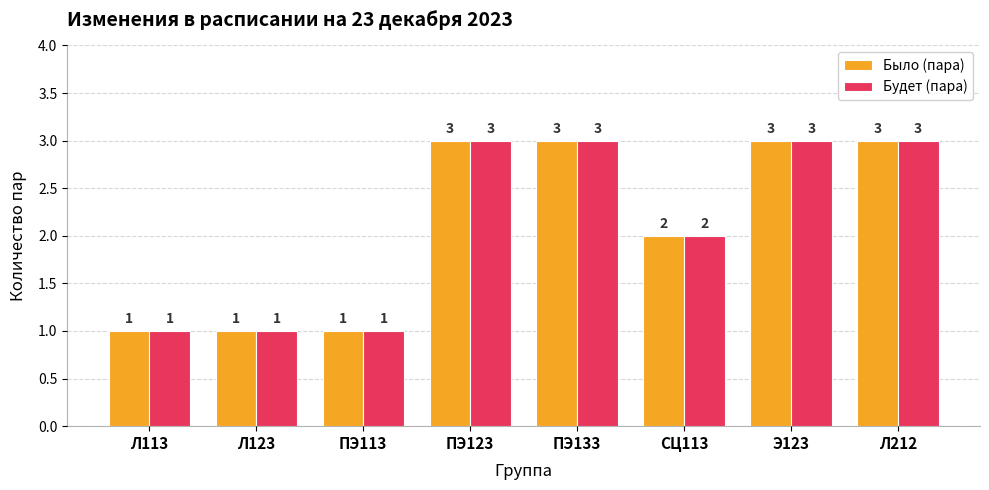

Reading left to right, extract all data points from this chart.

Было (пара): Л113=1	Л123=1	ПЭ113=1	ПЭ123=3	ПЭ133=3	СЦ113=2	Э123=3	Л212=3
Будет (пара): Л113=1	Л123=1	ПЭ113=1	ПЭ123=3	ПЭ133=3	СЦ113=2	Э123=3	Л212=3